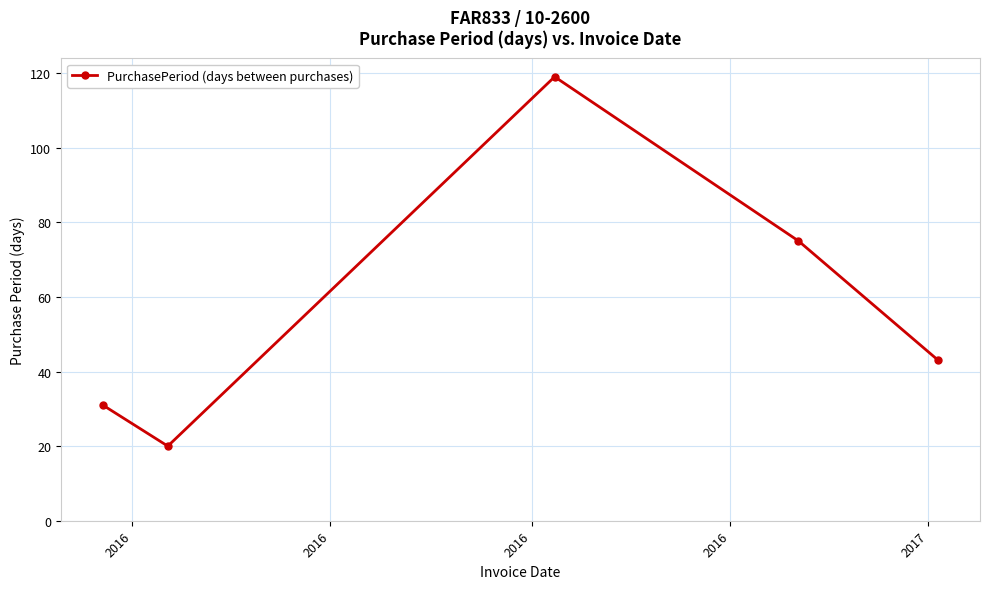

What is the sum of all values?

288